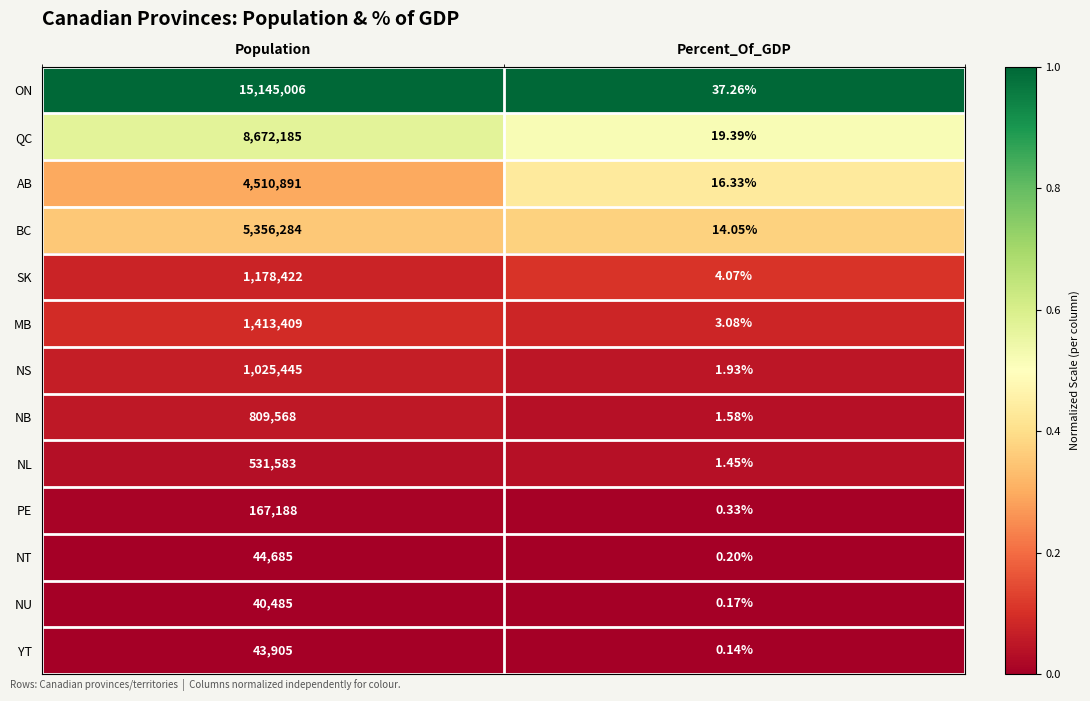

List the series in order of their peak value, lowest first.

NU, YT, NT, PE, NL, NB, NS, SK, MB, AB, BC, QC, ON